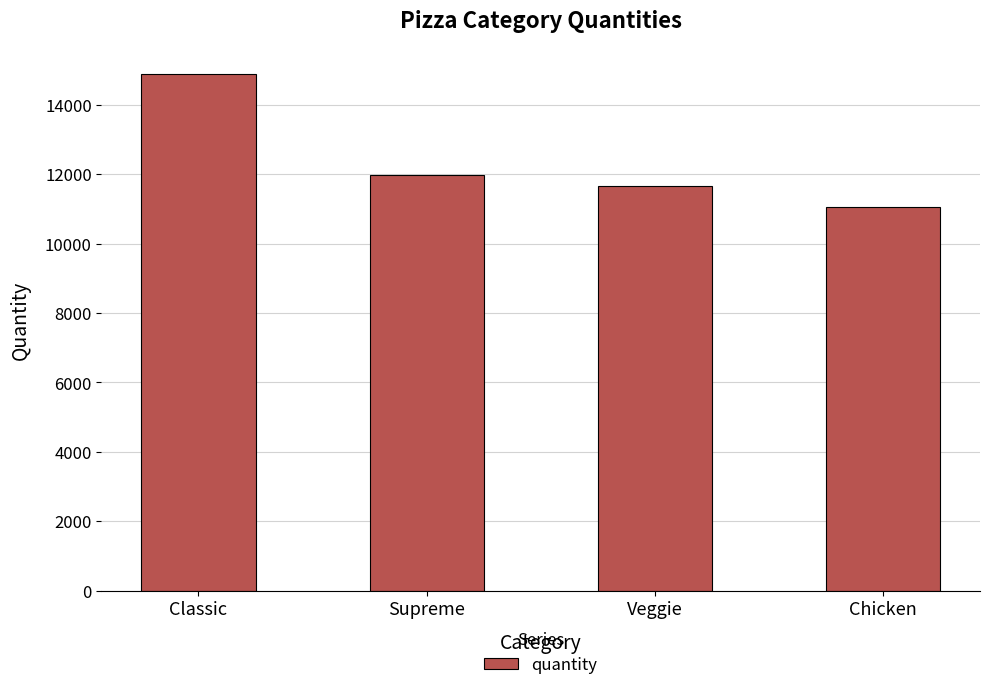

Which category has the lowest value across all series?

Chicken